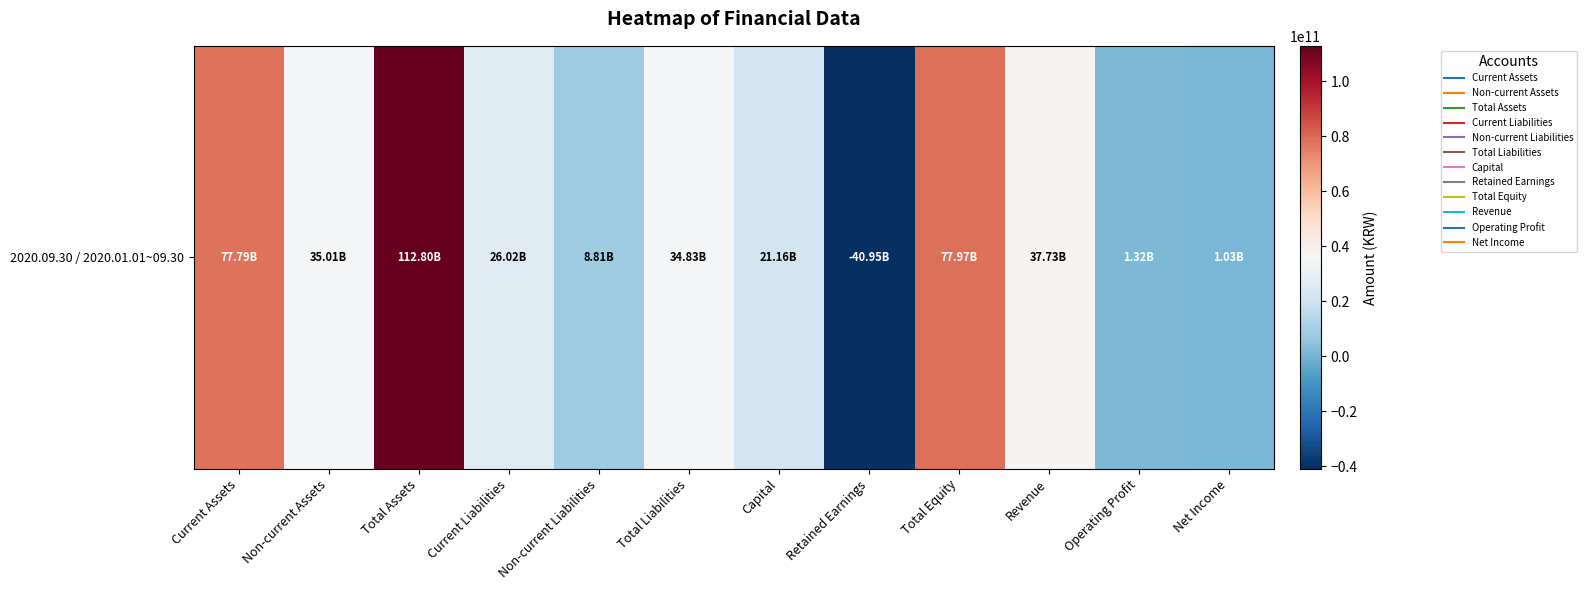

What is the sum of all values?

393520715341